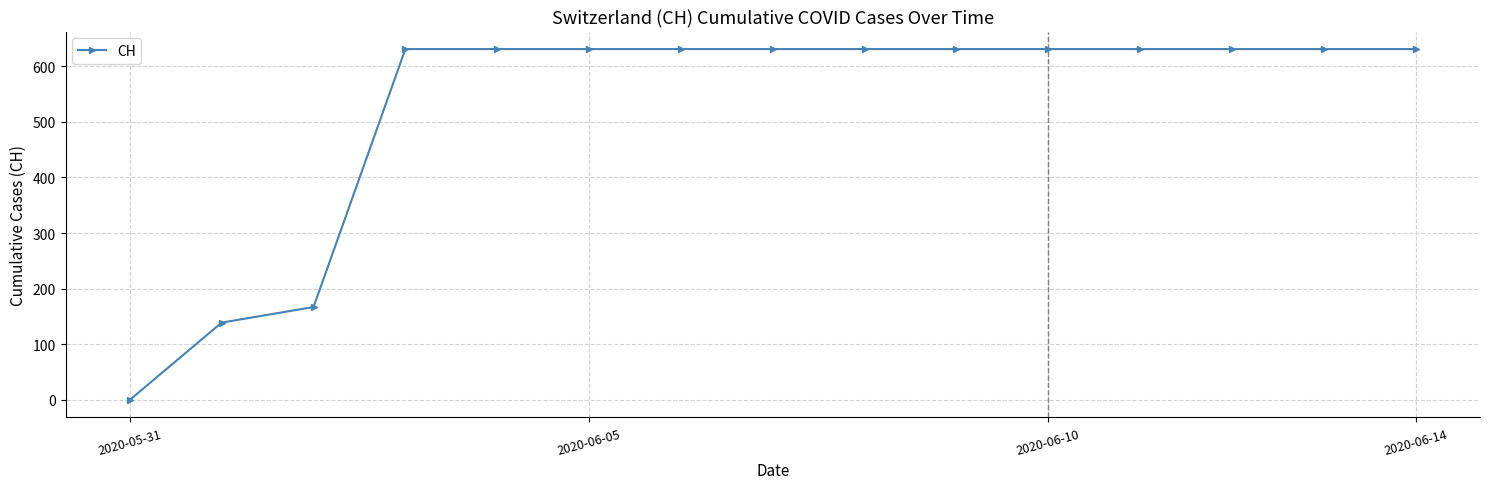

What is the maximum value shown in the chart?

631